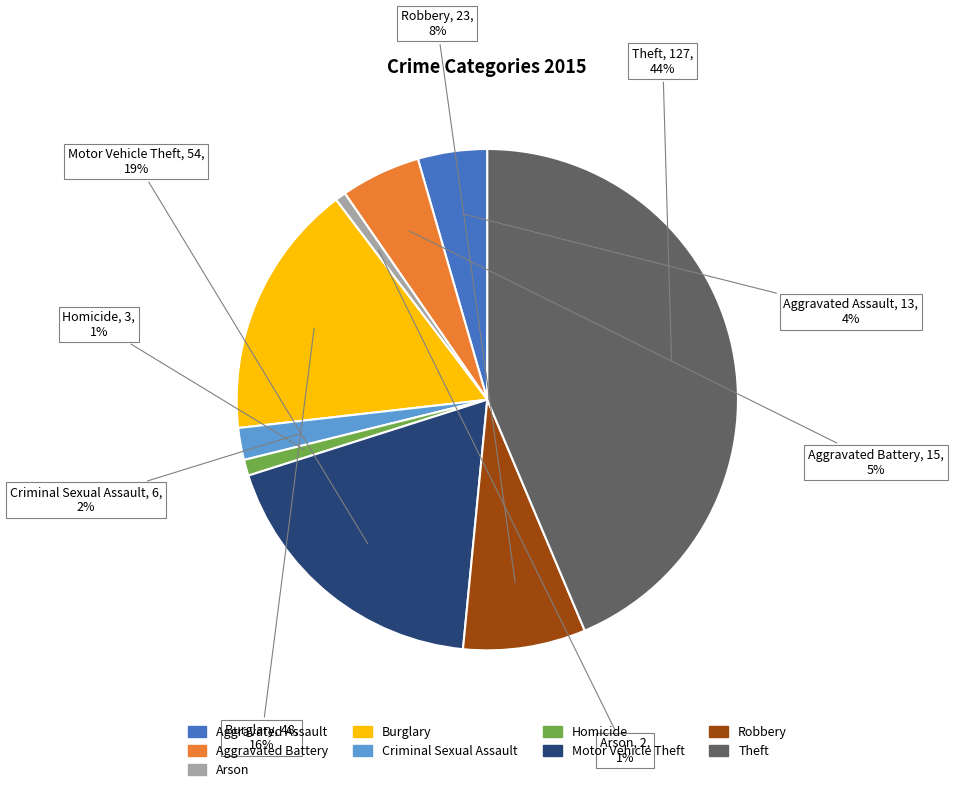

To the nearest percent, what is the average slice percentage?

11%